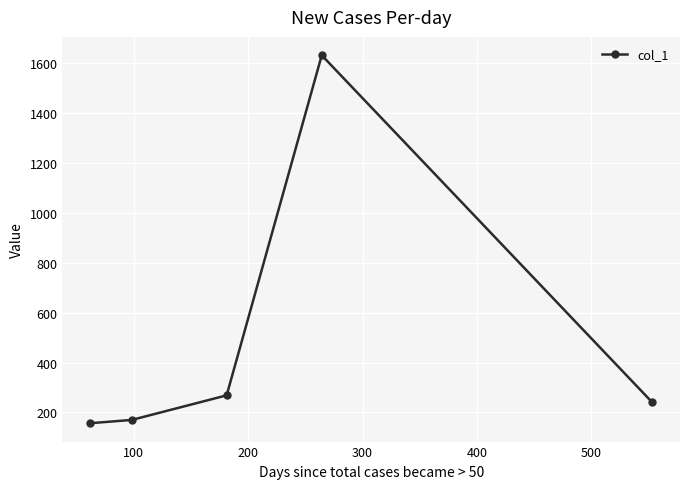

What is the value of the 2nd point from the left?

170.0